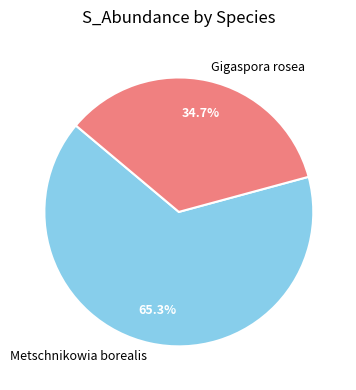

What is the total percentage of Gigaspora rosea and Metschnikowia borealis?

100.0%